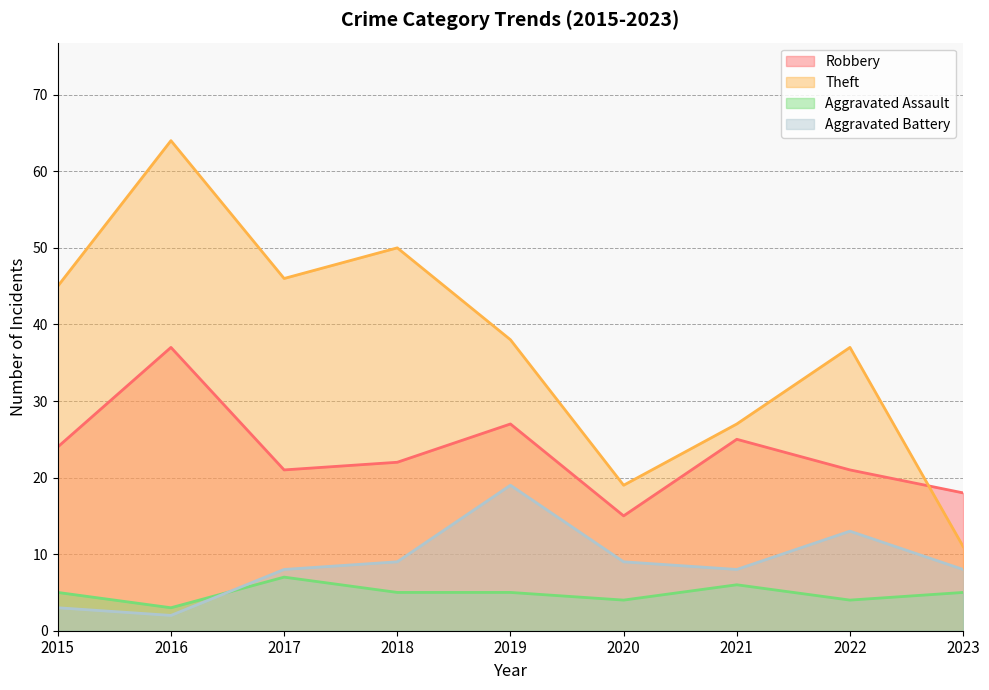

Does the chart have visible grid lines?

Yes